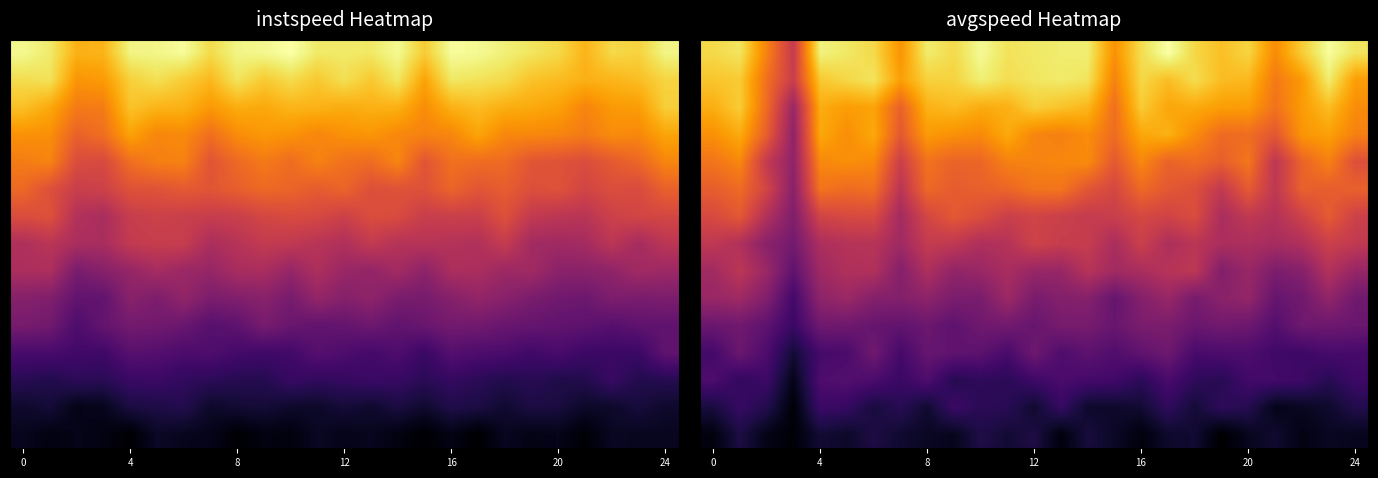

What is the minimum value shown in the chart?

0.5